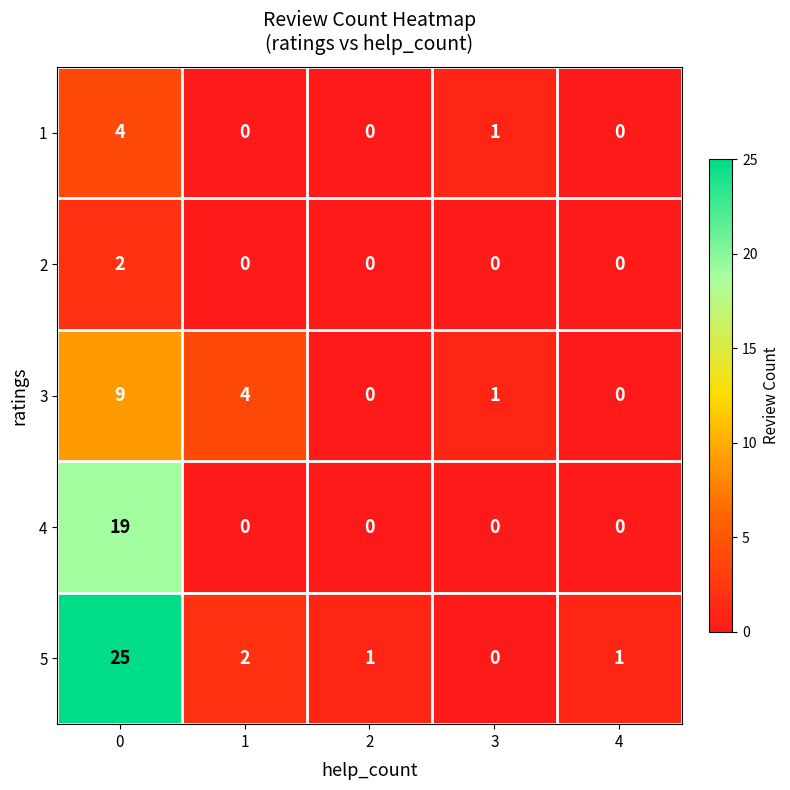

Which series has the largest total across all categories?

5